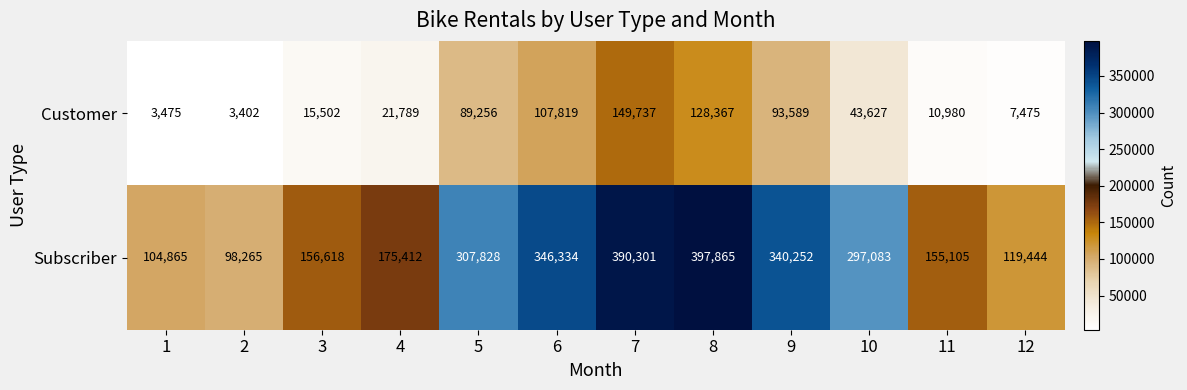

How many categories are shown in the chart?

12